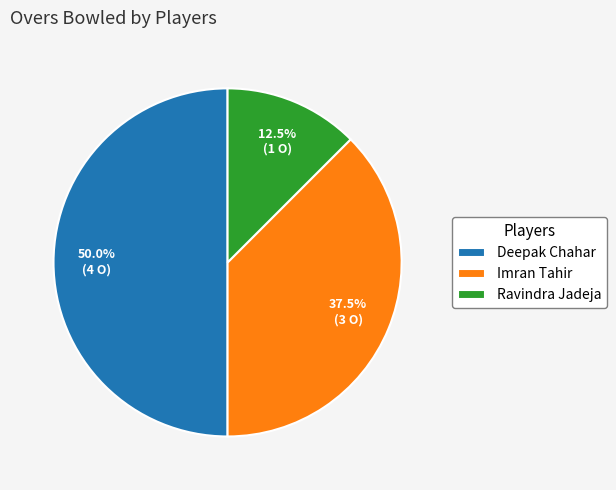

Which category has the biggest portion of the pie?

Deepak Chahar